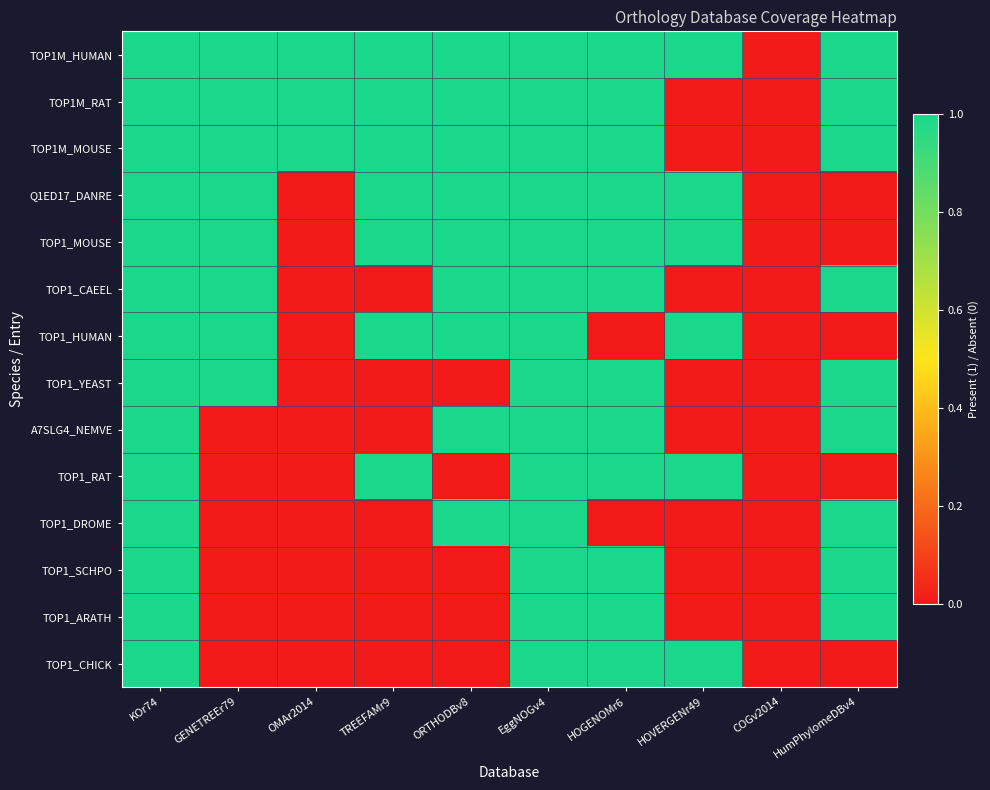

Reading left to right, extract all data points from this chart.

TOP1M_HUMAN: KOr74=1	GENETREEr79=1	OMAr2014=1	TREEFAMr9=1	ORTHODBv8=1	EggNOGv4=1	HOGENOMr6=1	HOVERGENr49=1	COGv2014=0	HumPhylomeDBv4=1
TOP1M_RAT: KOr74=1	GENETREEr79=1	OMAr2014=1	TREEFAMr9=1	ORTHODBv8=1	EggNOGv4=1	HOGENOMr6=1	HOVERGENr49=0	COGv2014=0	HumPhylomeDBv4=1
TOP1M_MOUSE: KOr74=1	GENETREEr79=1	OMAr2014=1	TREEFAMr9=1	ORTHODBv8=1	EggNOGv4=1	HOGENOMr6=1	HOVERGENr49=0	COGv2014=0	HumPhylomeDBv4=1
Q1ED17_DANRE: KOr74=1	GENETREEr79=1	OMAr2014=0	TREEFAMr9=1	ORTHODBv8=1	EggNOGv4=1	HOGENOMr6=1	HOVERGENr49=1	COGv2014=0	HumPhylomeDBv4=0
TOP1_MOUSE: KOr74=1	GENETREEr79=1	OMAr2014=0	TREEFAMr9=1	ORTHODBv8=1	EggNOGv4=1	HOGENOMr6=1	HOVERGENr49=1	COGv2014=0	HumPhylomeDBv4=0
TOP1_CAEEL: KOr74=1	GENETREEr79=1	OMAr2014=0	TREEFAMr9=0	ORTHODBv8=1	EggNOGv4=1	HOGENOMr6=1	HOVERGENr49=0	COGv2014=0	HumPhylomeDBv4=1
TOP1_HUMAN: KOr74=1	GENETREEr79=1	OMAr2014=0	TREEFAMr9=1	ORTHODBv8=1	EggNOGv4=1	HOGENOMr6=0	HOVERGENr49=1	COGv2014=0	HumPhylomeDBv4=0
TOP1_YEAST: KOr74=1	GENETREEr79=1	OMAr2014=0	TREEFAMr9=0	ORTHODBv8=0	EggNOGv4=1	HOGENOMr6=1	HOVERGENr49=0	COGv2014=0	HumPhylomeDBv4=1
A7SLG4_NEMVE: KOr74=1	GENETREEr79=0	OMAr2014=0	TREEFAMr9=0	ORTHODBv8=1	EggNOGv4=1	HOGENOMr6=1	HOVERGENr49=0	COGv2014=0	HumPhylomeDBv4=1
TOP1_RAT: KOr74=1	GENETREEr79=0	OMAr2014=0	TREEFAMr9=1	ORTHODBv8=0	EggNOGv4=1	HOGENOMr6=1	HOVERGENr49=1	COGv2014=0	HumPhylomeDBv4=0
TOP1_DROME: KOr74=1	GENETREEr79=0	OMAr2014=0	TREEFAMr9=0	ORTHODBv8=1	EggNOGv4=1	HOGENOMr6=0	HOVERGENr49=0	COGv2014=0	HumPhylomeDBv4=1
TOP1_SCHPO: KOr74=1	GENETREEr79=0	OMAr2014=0	TREEFAMr9=0	ORTHODBv8=0	EggNOGv4=1	HOGENOMr6=1	HOVERGENr49=0	COGv2014=0	HumPhylomeDBv4=1
TOP1_ARATH: KOr74=1	GENETREEr79=0	OMAr2014=0	TREEFAMr9=0	ORTHODBv8=0	EggNOGv4=1	HOGENOMr6=1	HOVERGENr49=0	COGv2014=0	HumPhylomeDBv4=1
TOP1_CHICK: KOr74=1	GENETREEr79=0	OMAr2014=0	TREEFAMr9=0	ORTHODBv8=0	EggNOGv4=1	HOGENOMr6=1	HOVERGENr49=1	COGv2014=0	HumPhylomeDBv4=0